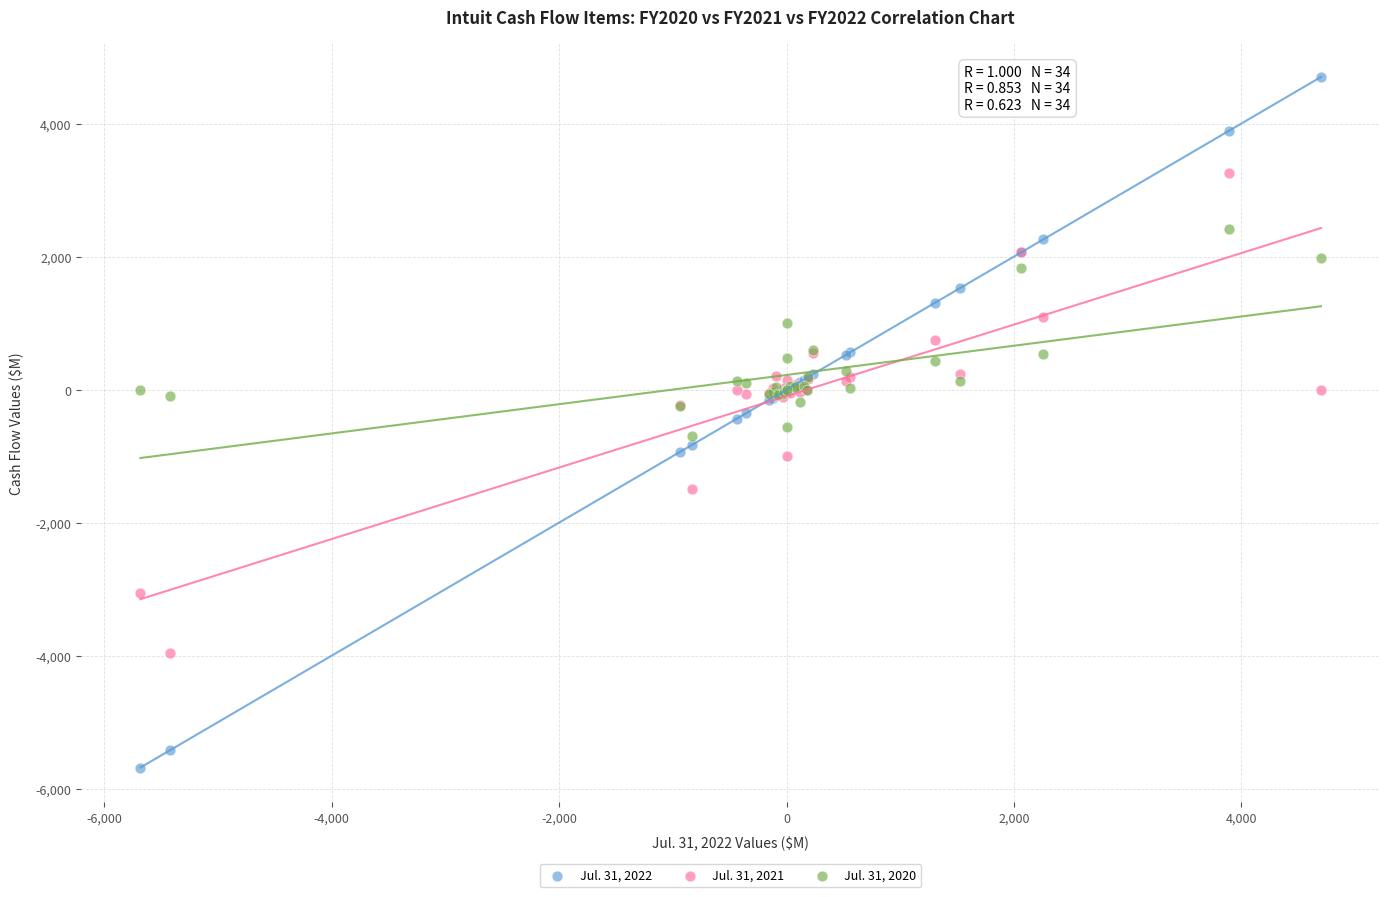

Which series has the largest Y range (max minus min)?

Jul. 31, 2022